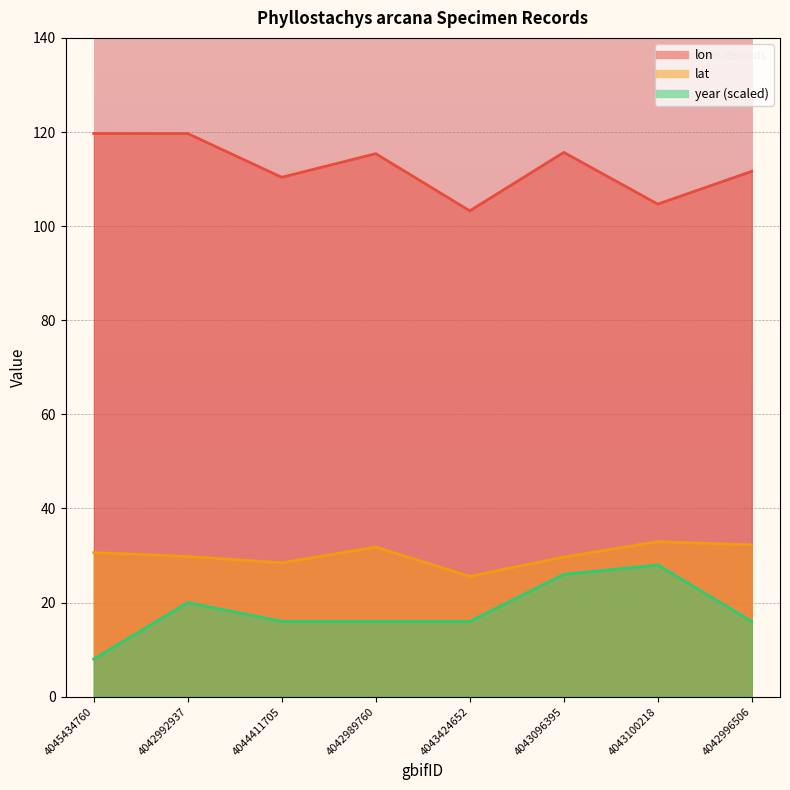

True or false: lon and year cross at least once.

False